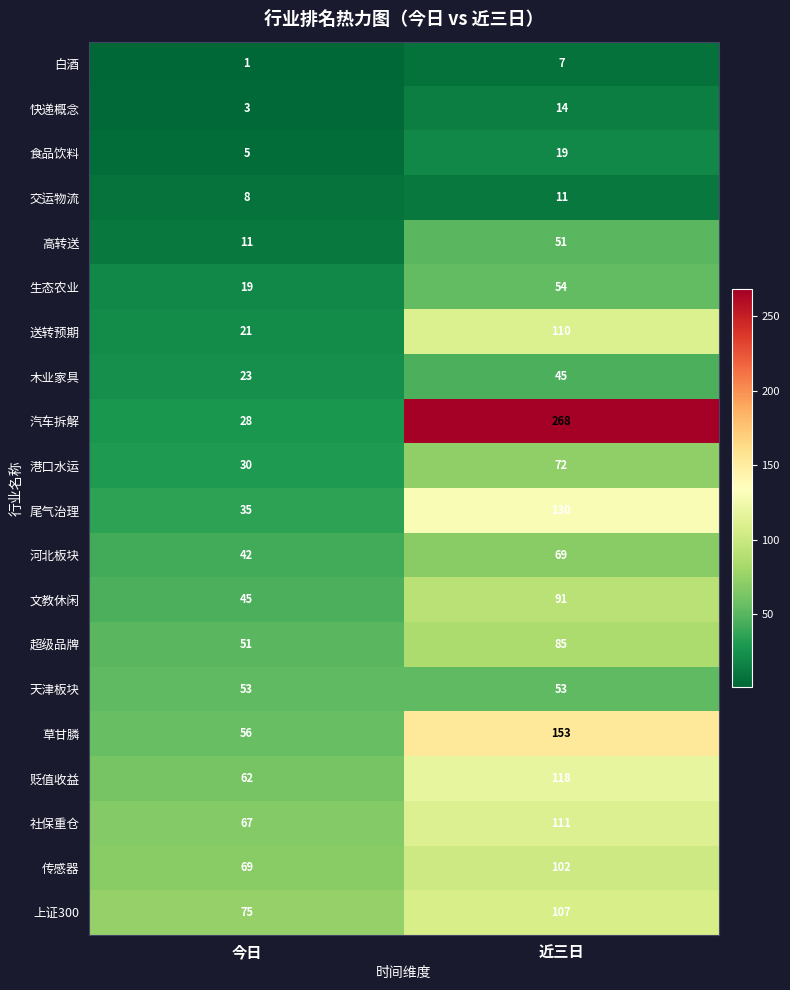

Is it true that 快递概念 equals 20 at 近三日?

False